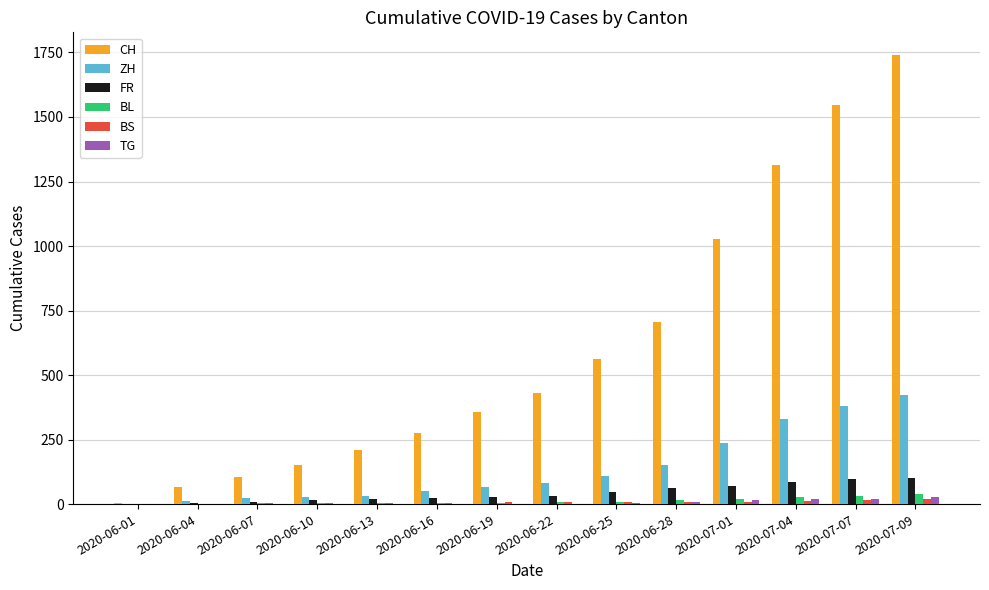

Does the chart contain stacked bars?

No